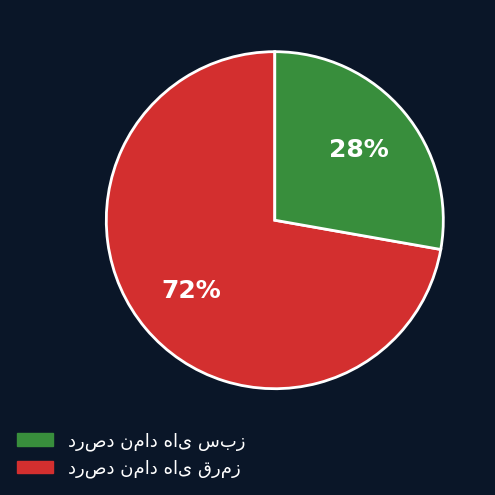

Does any single category account for the majority?

Yes